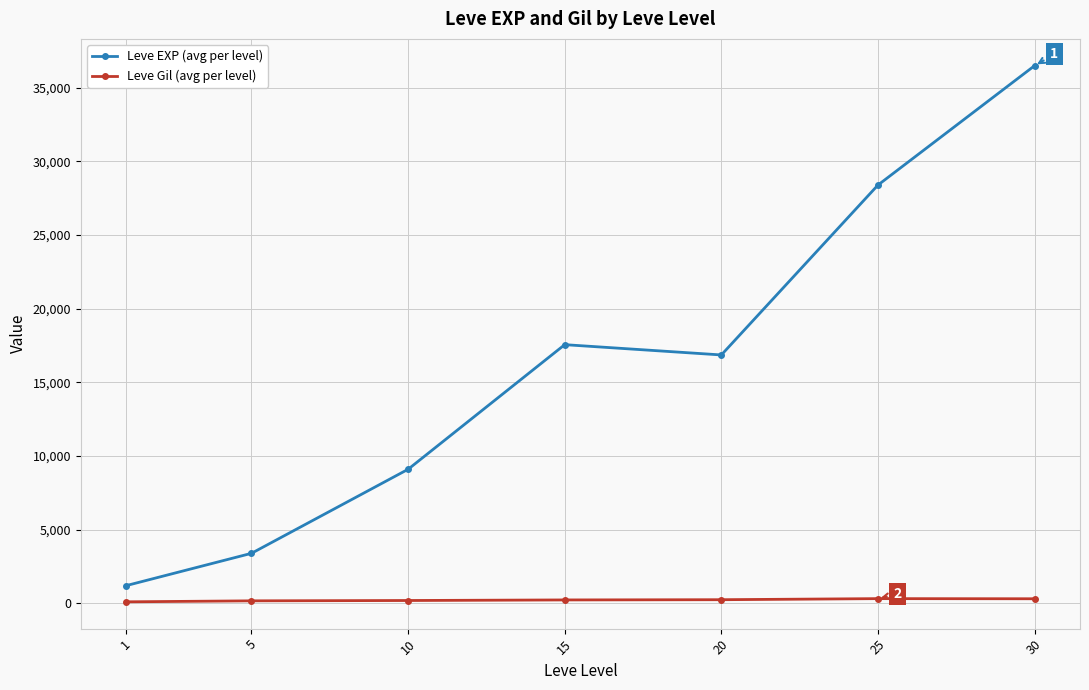

At 30, list the series in order from smallest to largest.

Leve Gil (avg per level), Leve EXP (avg per level)